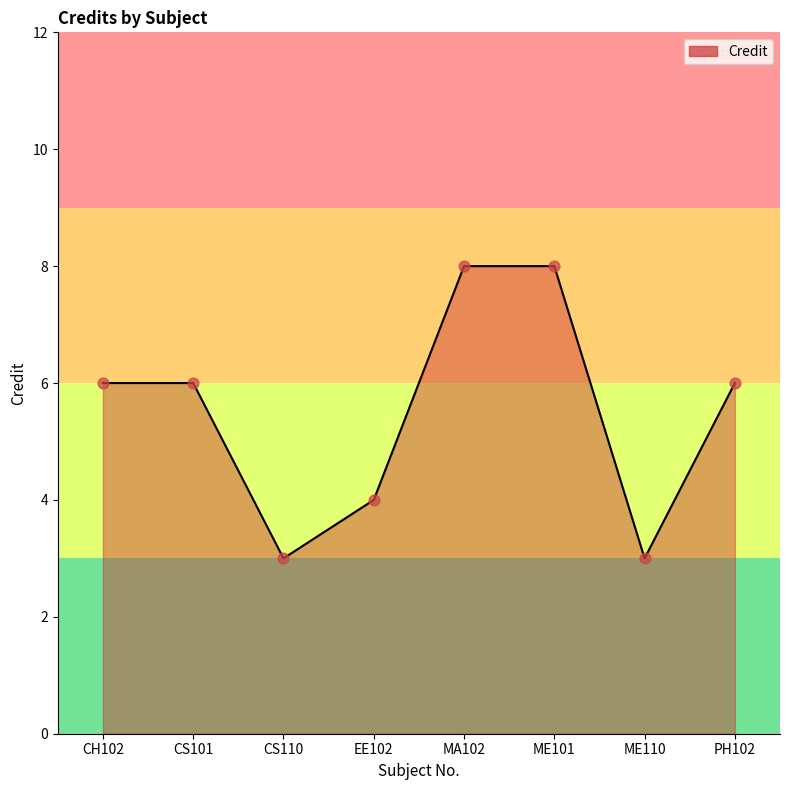

What is the ratio of the value at CS110 to the value at PH102?

0.5